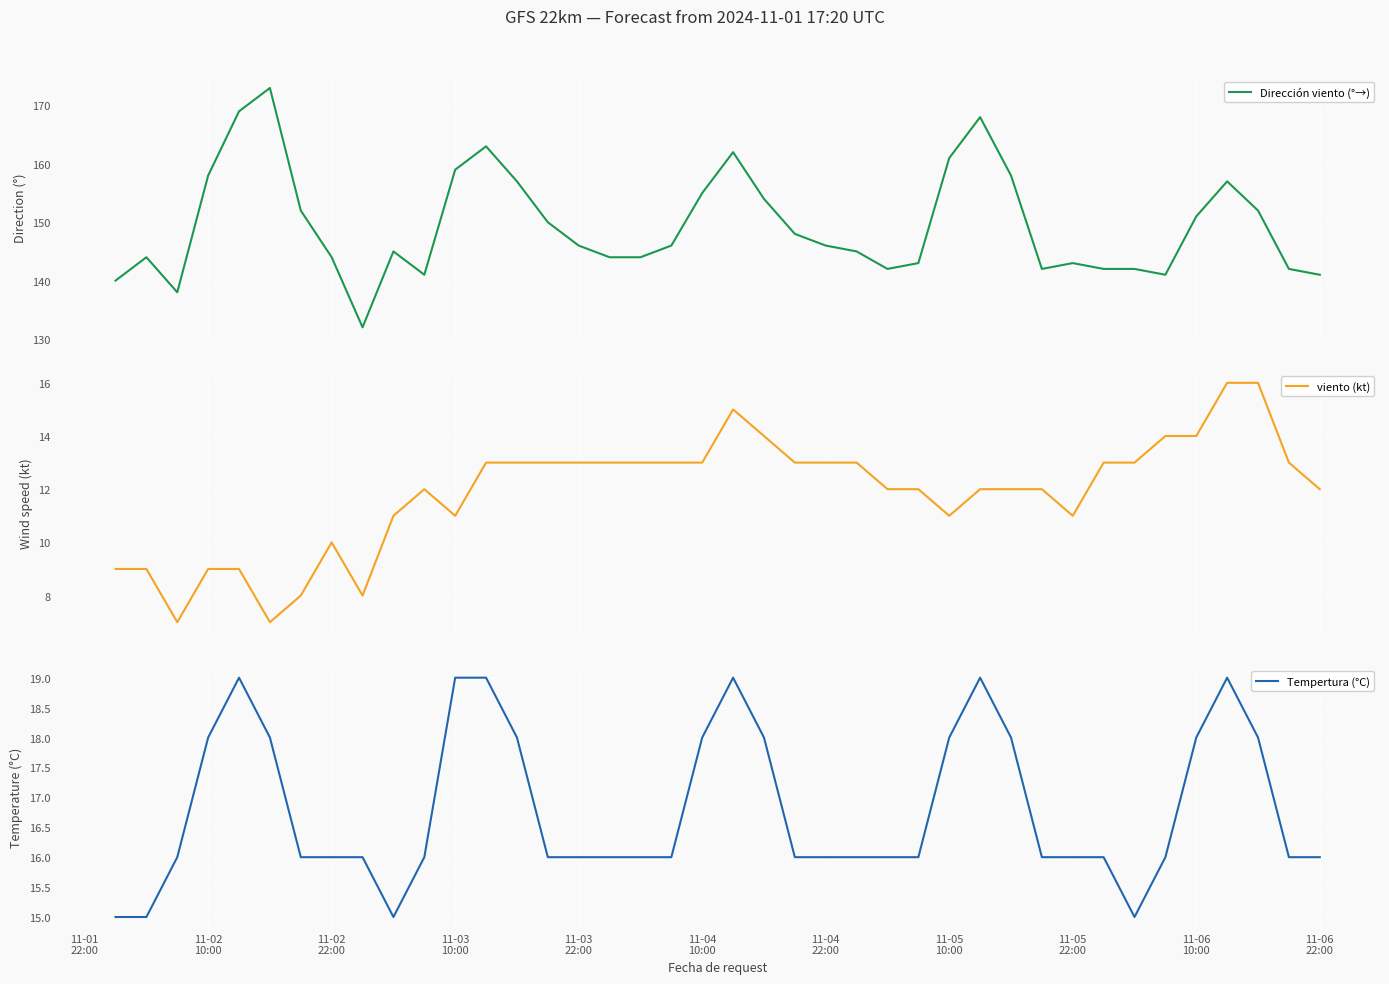

What is the highest value of the Dirección viento (°→) series?

173